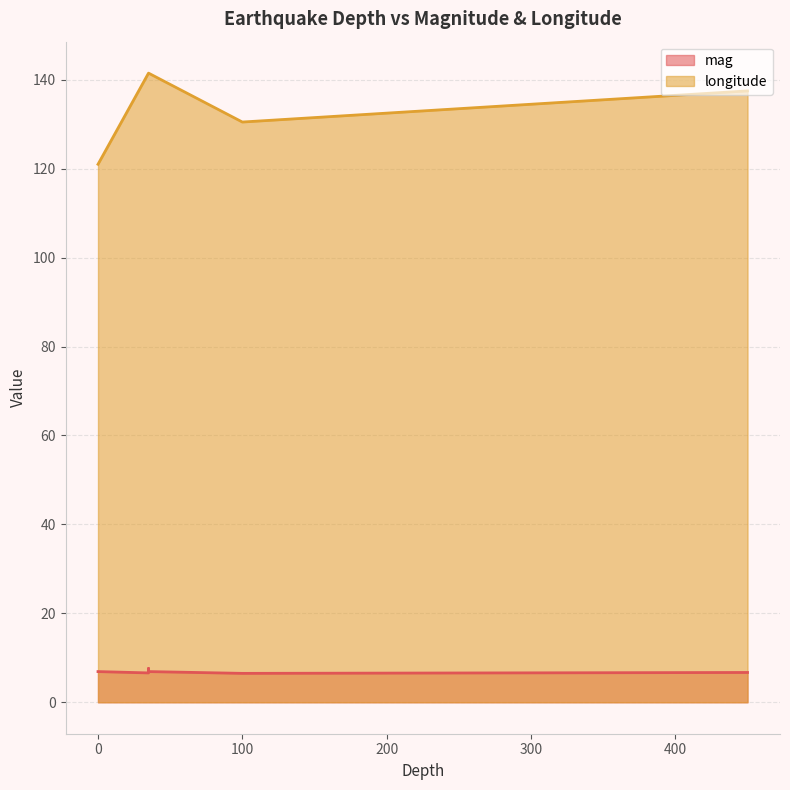

How many series are shown in this chart?

2